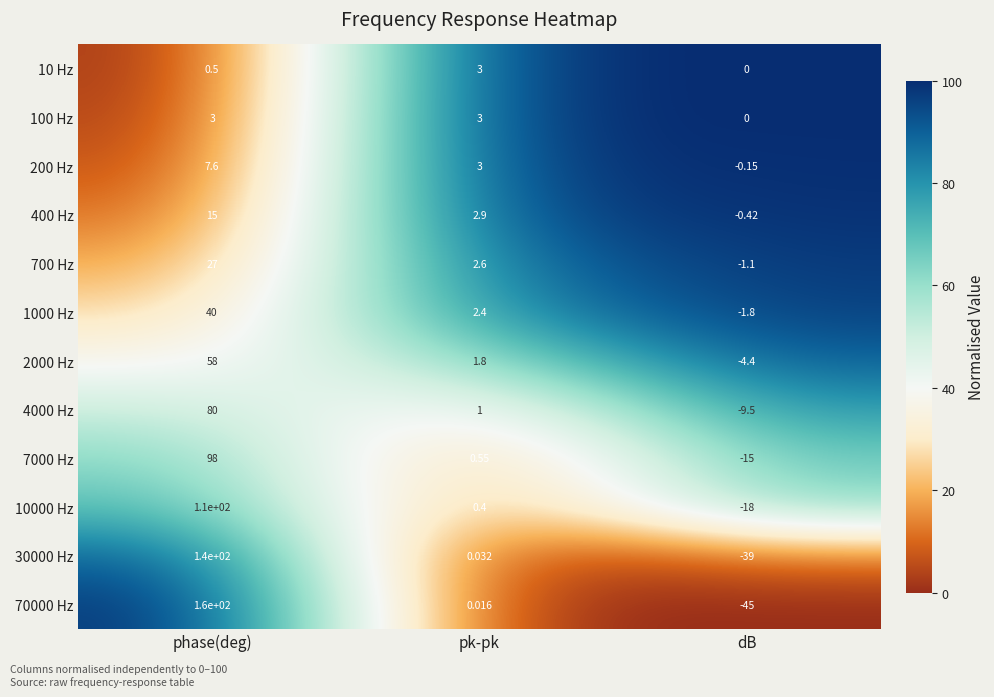

What is the total value across all series at phase(deg)?

739.1